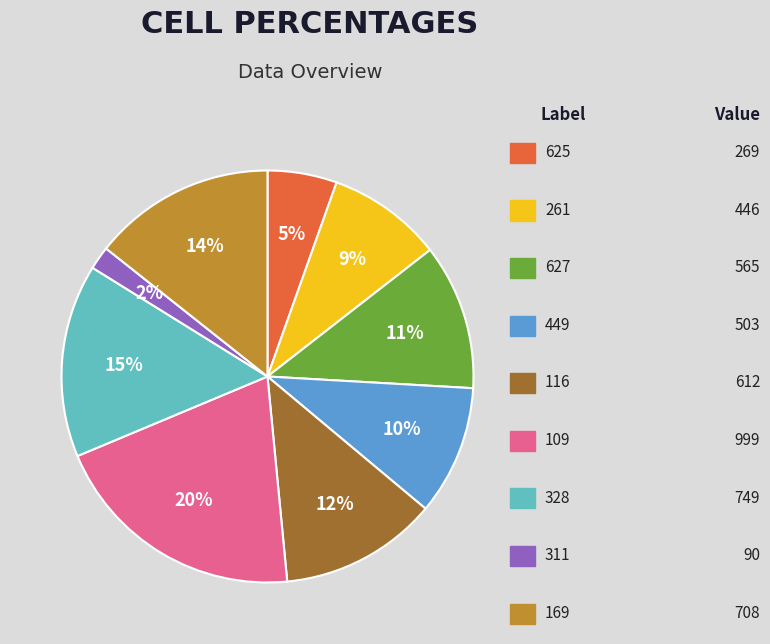

To the nearest percent, what is the difference between the largest and smallest slice percentages?

18%